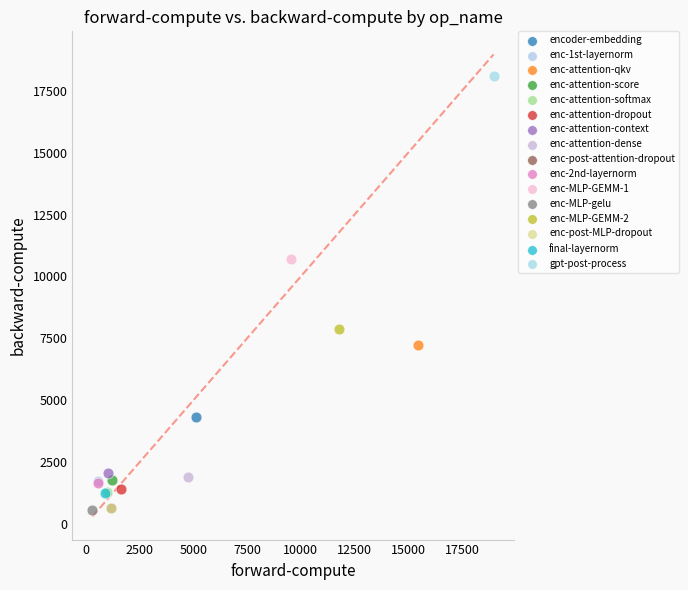

What are all the series names shown in the legend?

encoder-embedding, enc-1st-layernorm, enc-attention-qkv, enc-attention-score, enc-attention-softmax, enc-attention-dropout, enc-attention-context, enc-attention-dense, enc-post-attention-dropout, enc-2nd-layernorm, enc-MLP-GEMM-1, enc-MLP-gelu, enc-MLP-GEMM-2, enc-post-MLP-dropout, final-layernorm, gpt-post-process